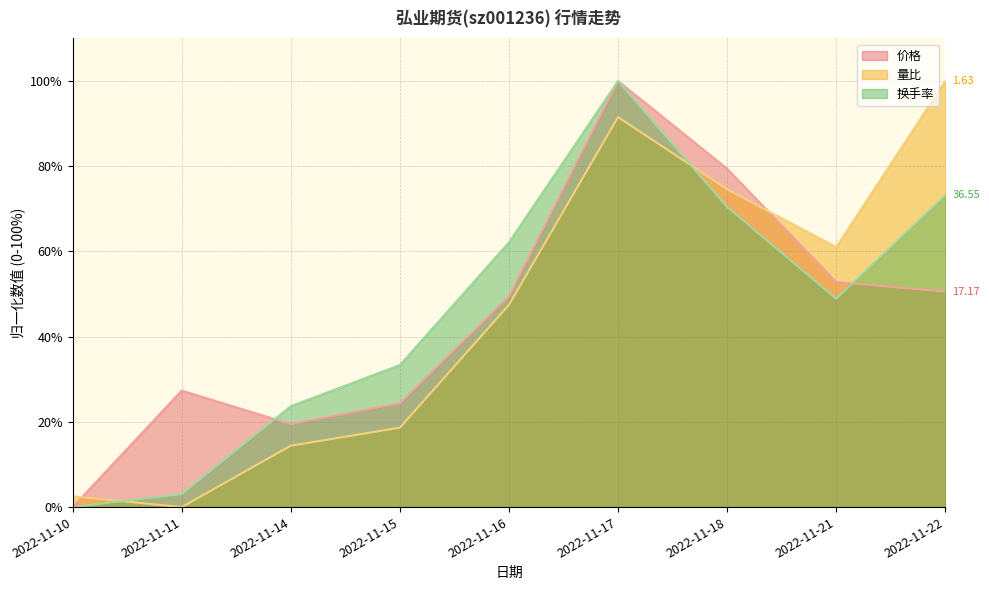

Which series has the largest range (max minus min)?

价格